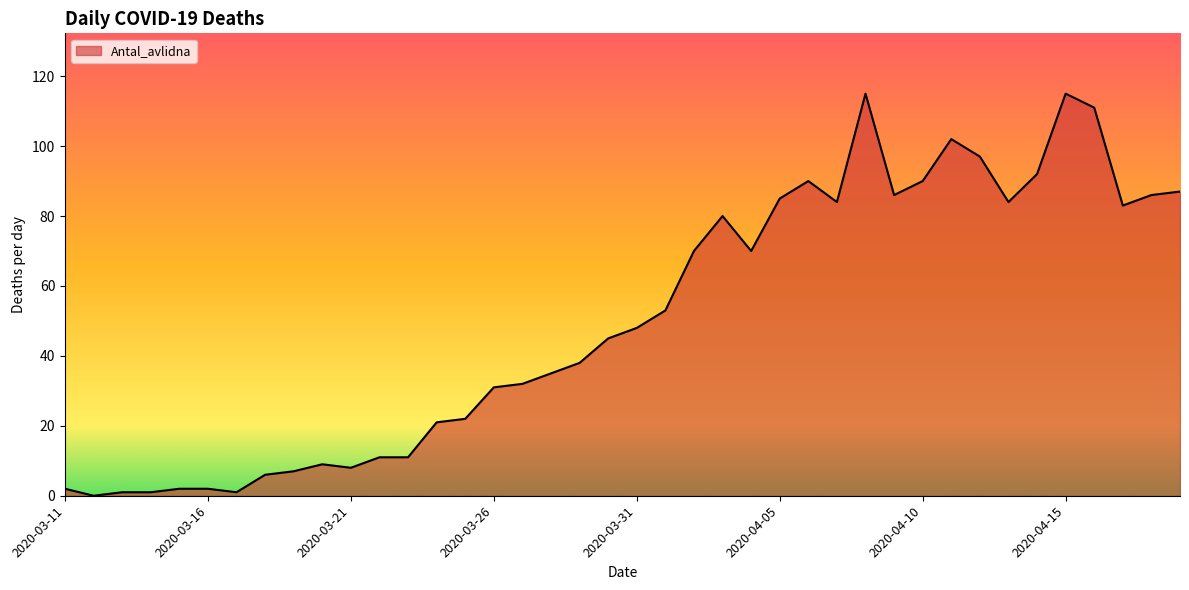

What is the greatest value displayed?

115